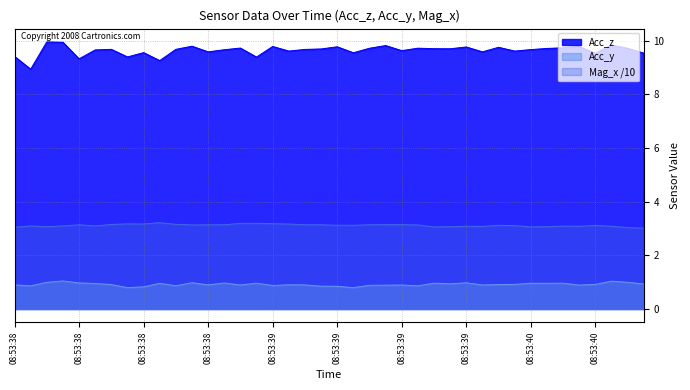

In Mag_x, how many points are lower than both neighbors (excluding endpoints)?

8